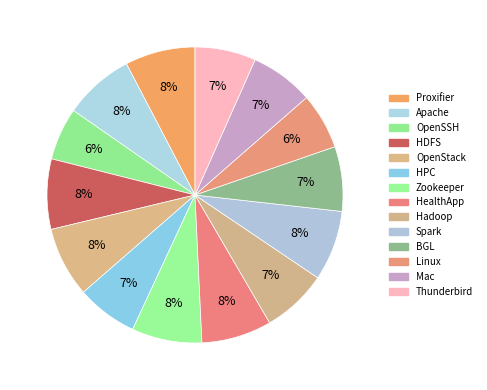

Which category has the biggest portion of the pie?

Proxifier